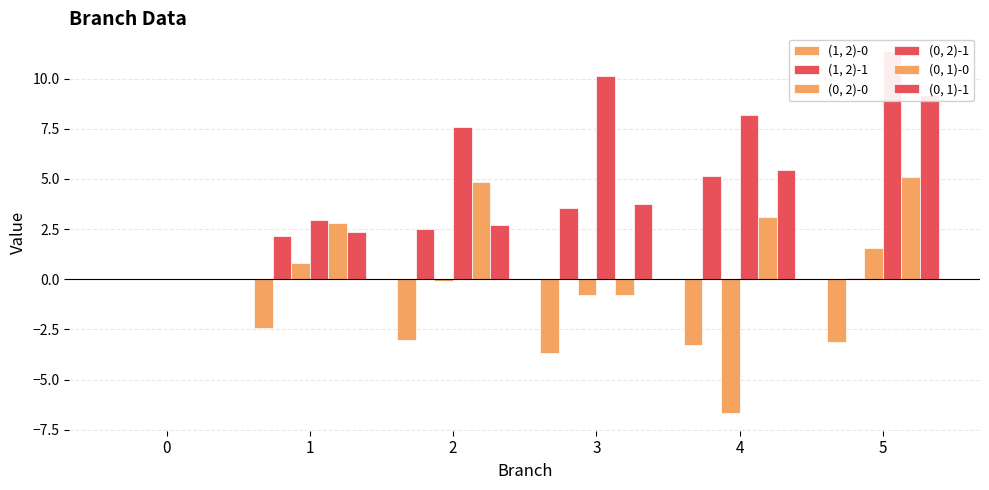

Where is (1, 2)-1 nearest to the value 2?

1